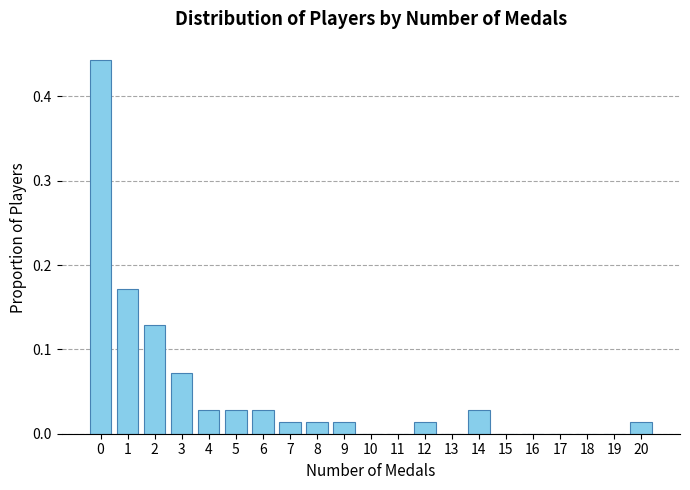

Reading left to right, list every bar in this chart as the range it spans on the x-axis followed by its height. The values are not printed on the chart, so give them approximately, as read against the axis.

-0.5 to 0.5: 0.44
0.5 to 1.5: 0.17
1.5 to 2.5: 0.13
2.5 to 3.5: 0.07
3.5 to 4.5: 0.03
4.5 to 5.5: 0.03
5.5 to 6.5: 0.03
6.5 to 7.5: 0.01
7.5 to 8.5: 0.01
8.5 to 9.5: 0.01
9.5 to 10.5: 0
10.5 to 11.5: 0
11.5 to 12.5: 0.01
12.5 to 13.5: 0
13.5 to 14.5: 0.03
14.5 to 15.5: 0
15.5 to 16.5: 0
16.5 to 17.5: 0
17.5 to 18.5: 0
18.5 to 19.5: 0
19.5 to 20.5: 0.01